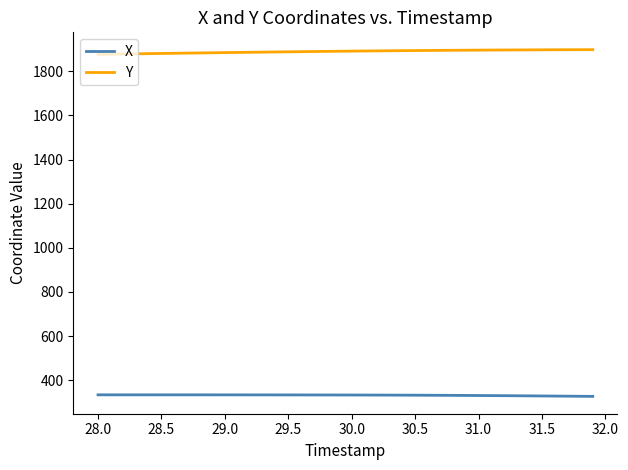

True or false: X and Y cross at least once.

False